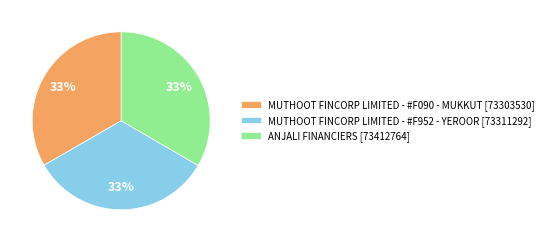

To the nearest percent, what is the average slice percentage?

33%